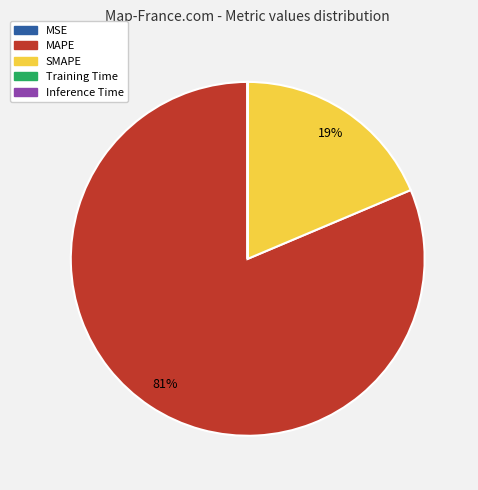

To the nearest percent, what is the difference between the largest and smallest slice percentages?

81%